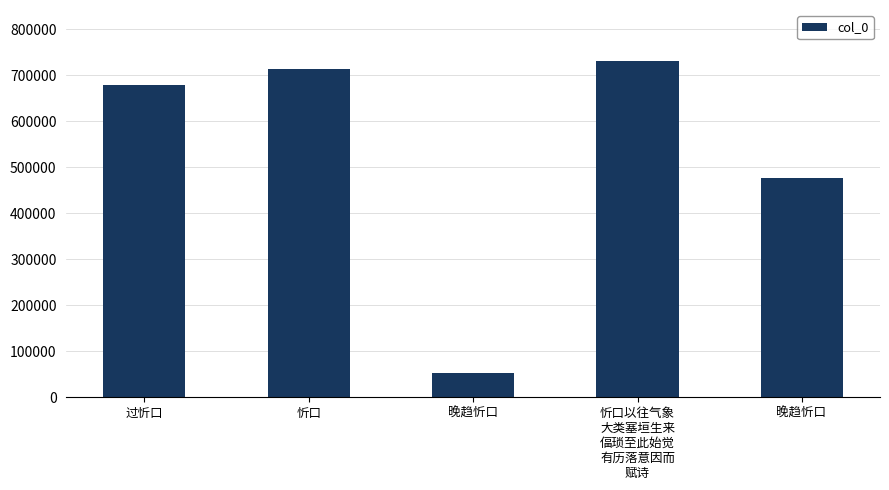

Reading left to right, extract all data points from this chart.

679382	714409	52699	731947	476111